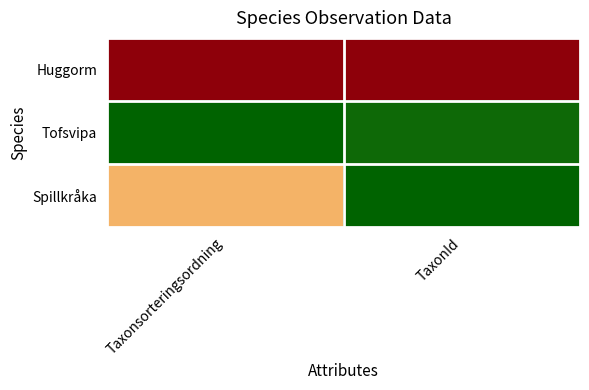

Reading right to left, list all the values displayed in this chart.

Huggorm: TaxonId=1.0	Taxonsorteringsordning=1.0
Tofsvipa: TaxonId=0.0	Taxonsorteringsordning=0.0
Spillkråka: TaxonId=0.0	Taxonsorteringsordning=0.5